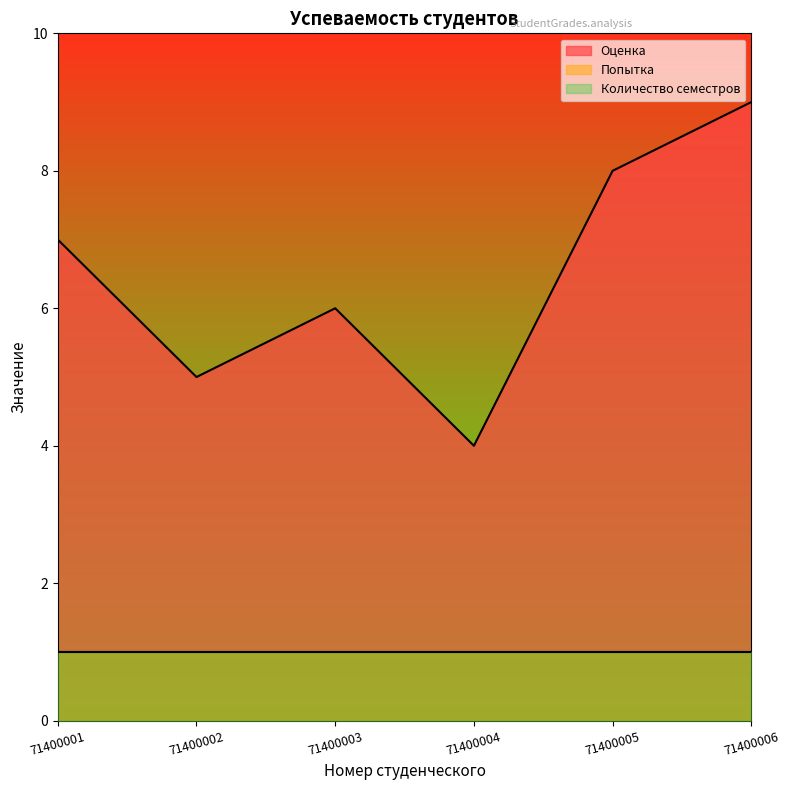

What is the approximate value of Оценка at 71400003?

6